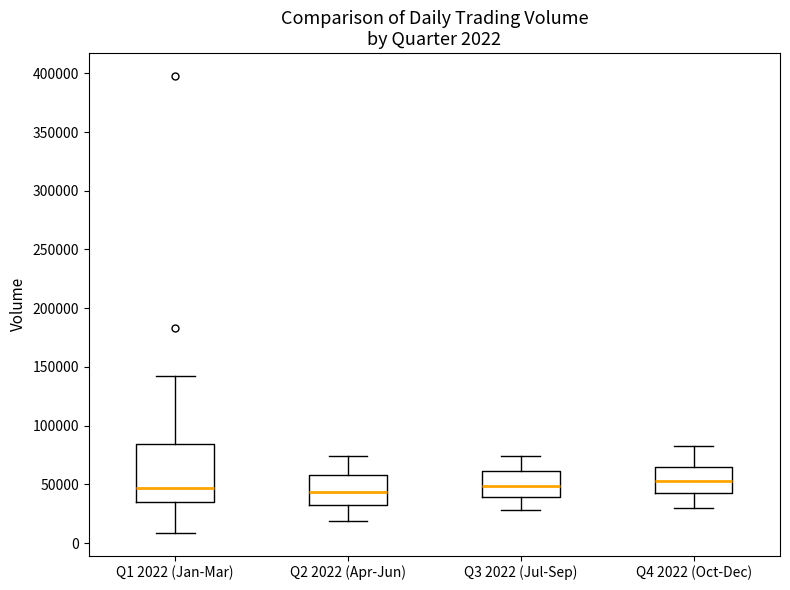

Comparing the boxes themselves (not the whiskers), which one is the tallest?

Q1 2022 (Jan-Mar)